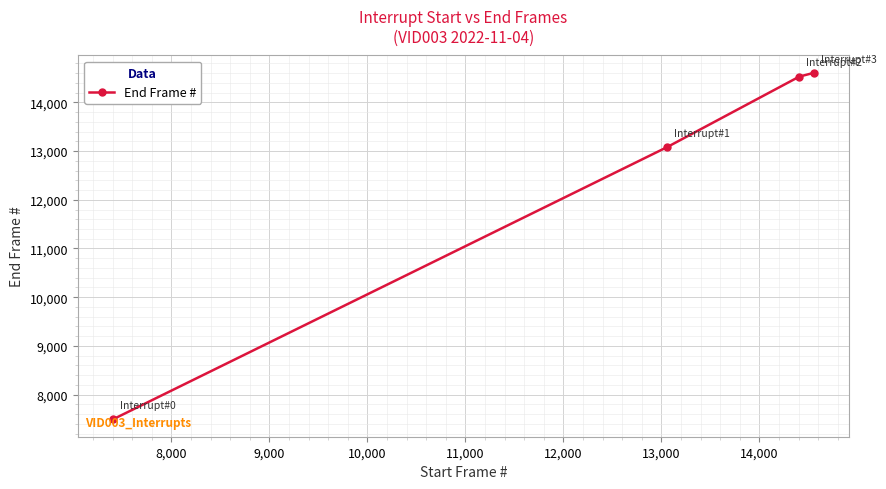

How many data points are less than 14530?

2